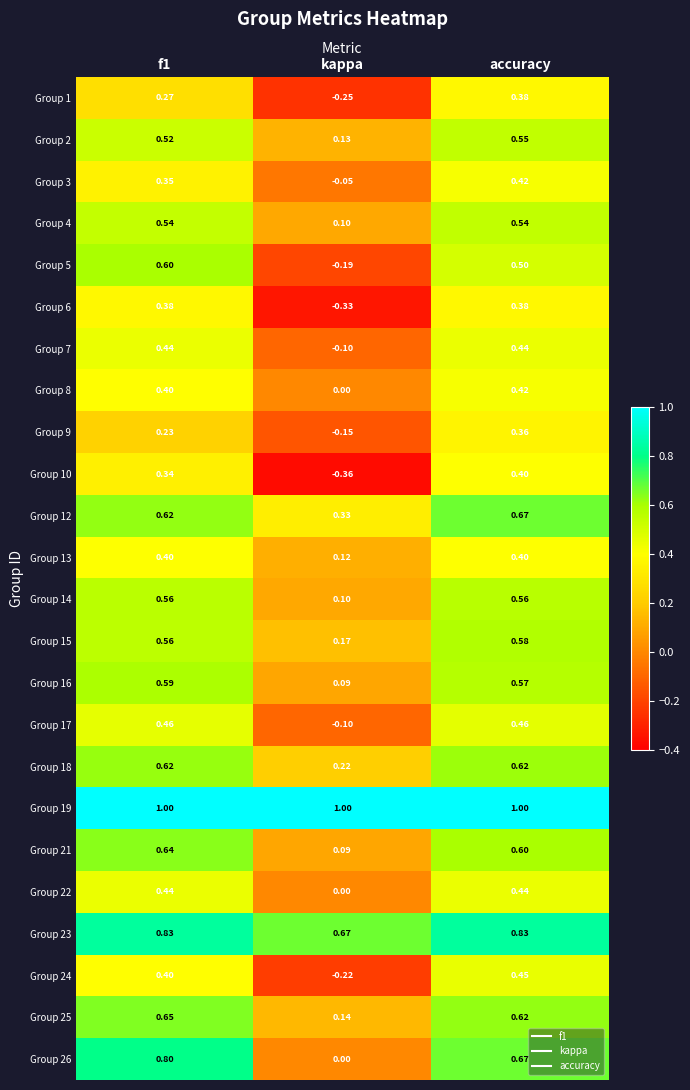

At which label is Group 13 closest to 0?

kappa